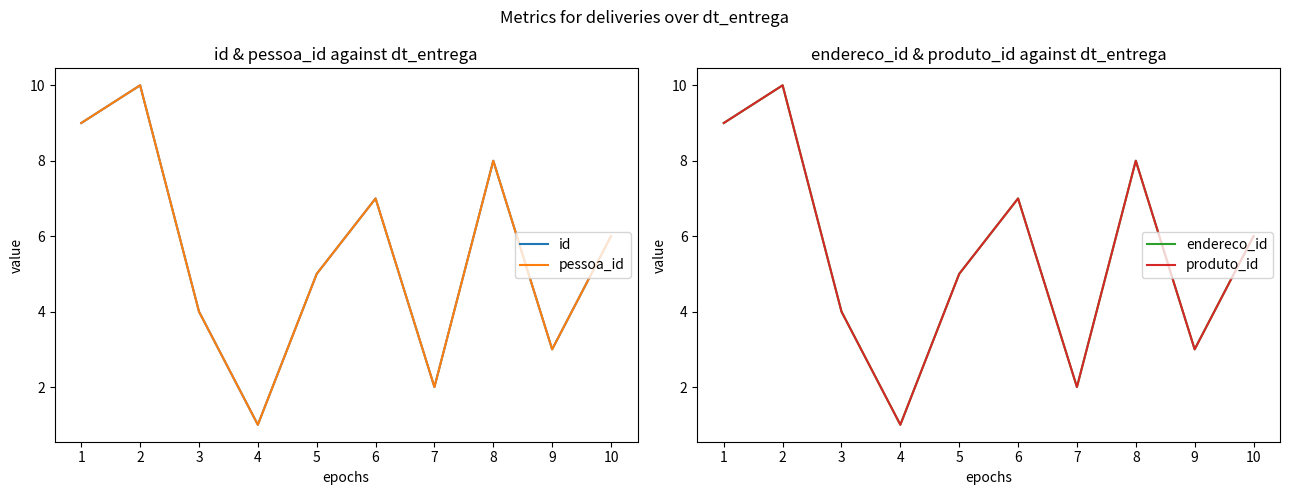

Which has a higher value, 9 or 4?

9